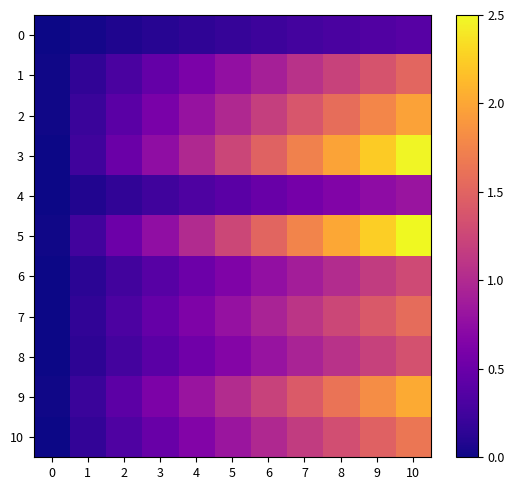

What is the approximate value of 7 at 2?

0.3